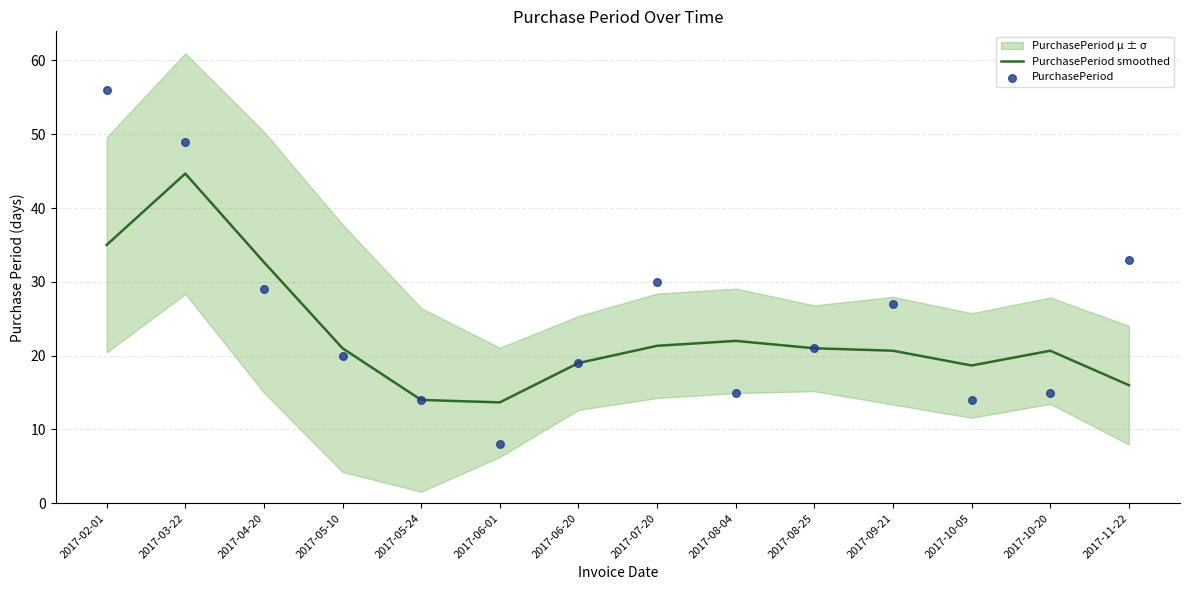

The PurchasePeriod smoothed series shows 16.0 at 2017-11-22. True or false?

True